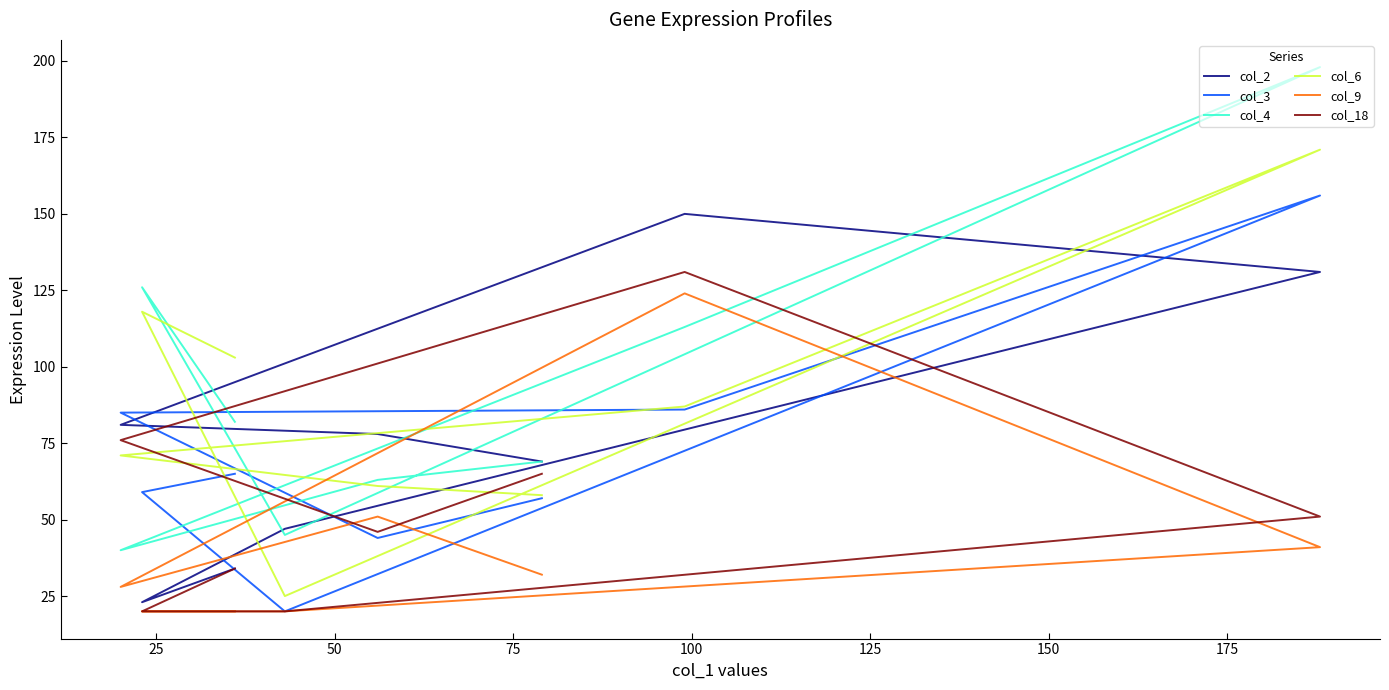

What is the total value across all series at 75?

748